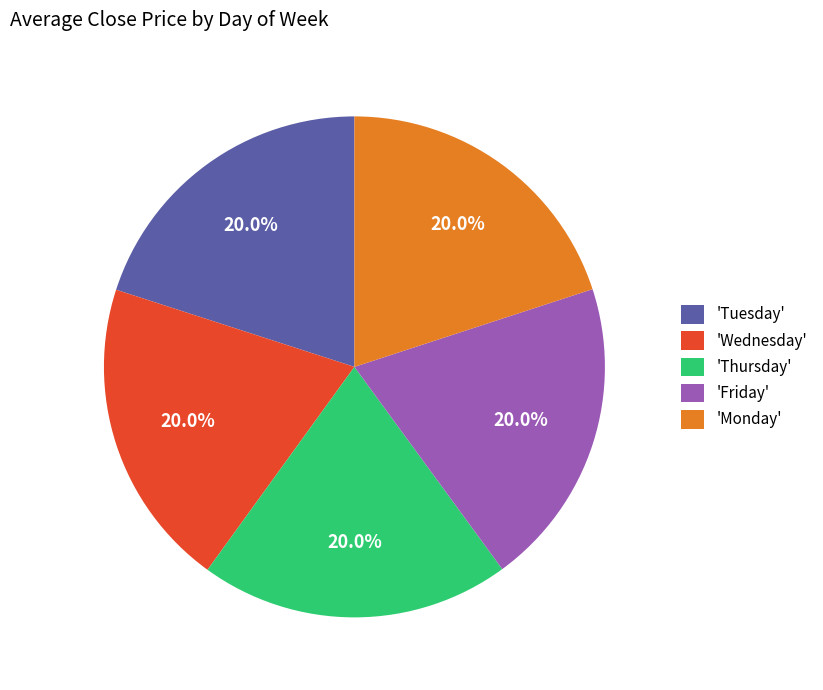

How many slices are in this pie chart?

5